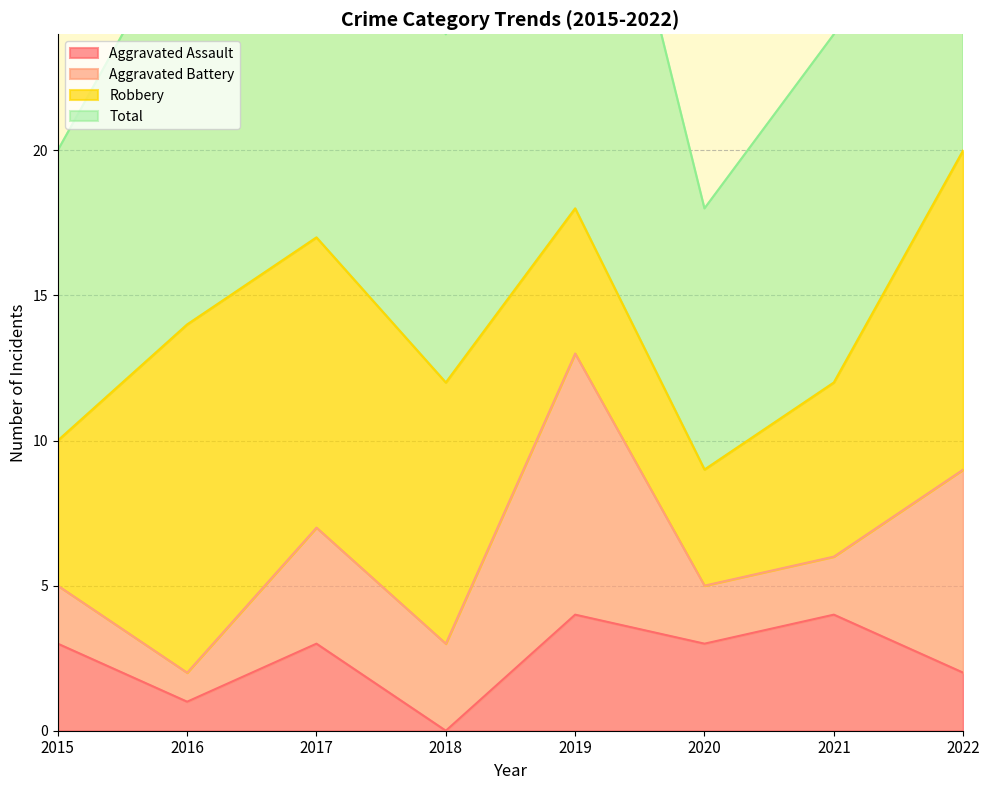

Is the value of Total at 2015 greater than the value of Aggravated Assault at 2022?

Yes